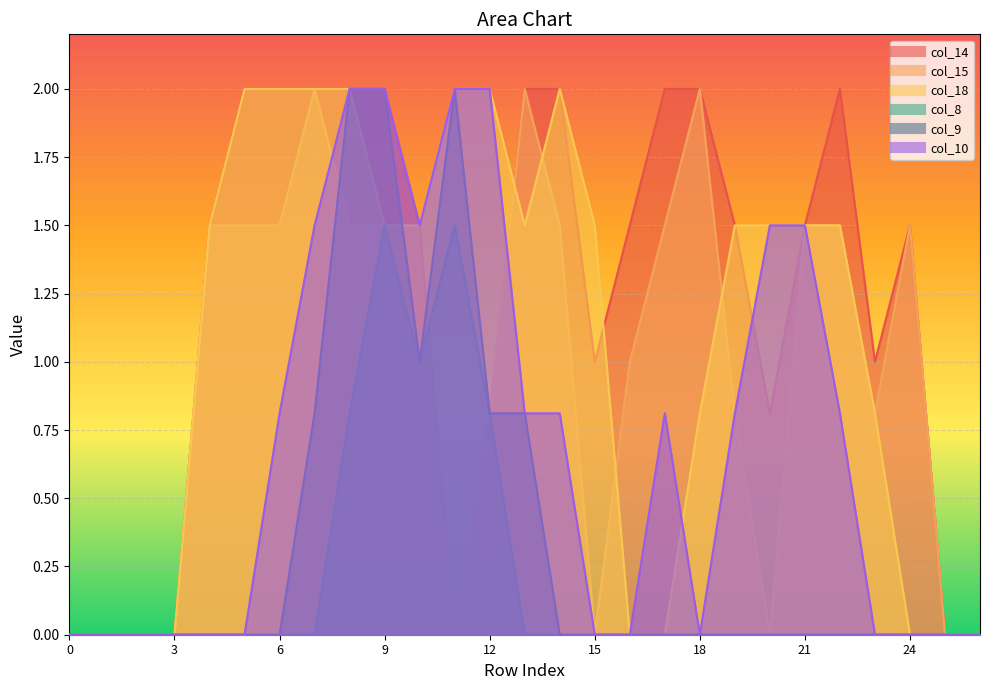

How many lines are shown in the chart?

6